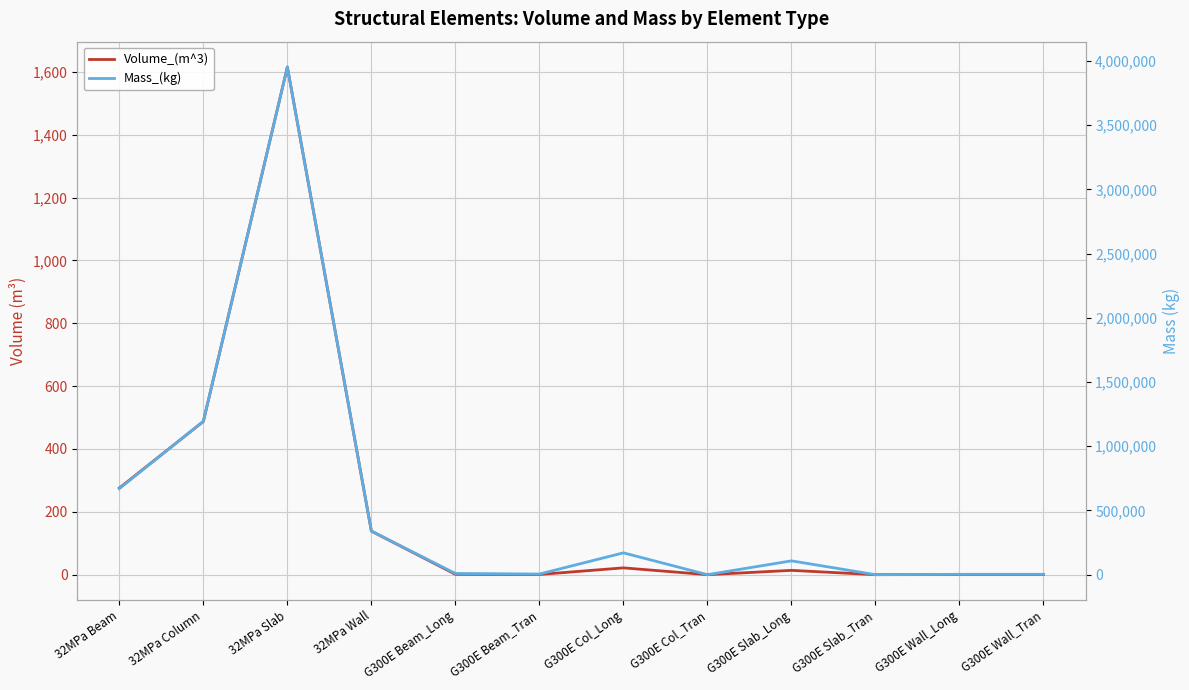

Which category has the lowest value across all series?

G300E Slab_Tran